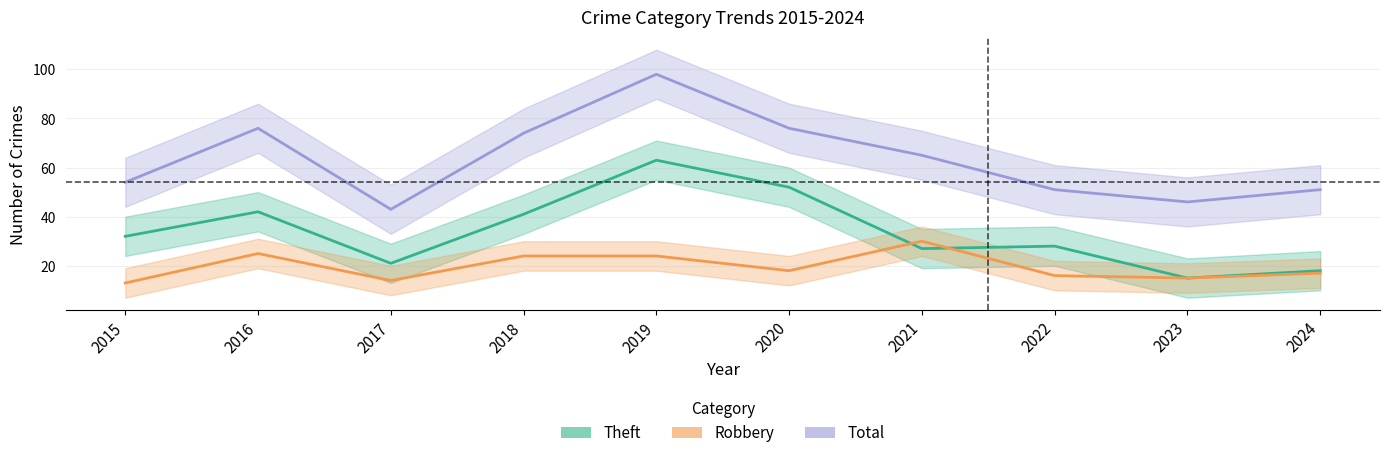

True or false: Robbery and Total intersect in this chart.

False